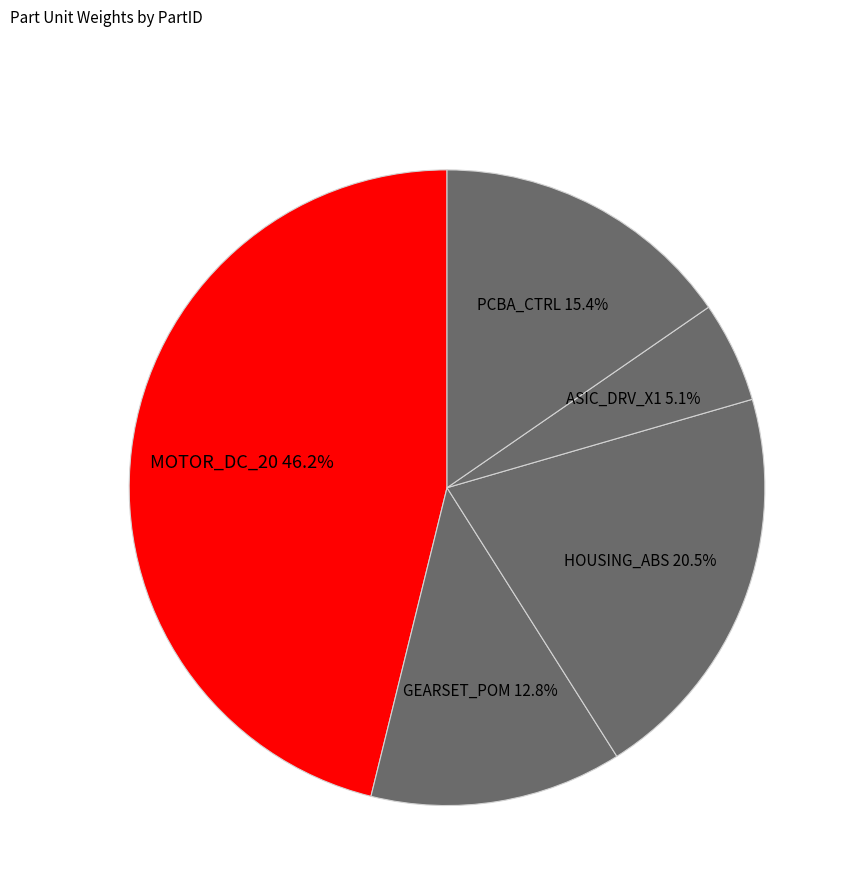

What percentage do PCBA_CTRL and GEARSET_POM together represent?

28.2%